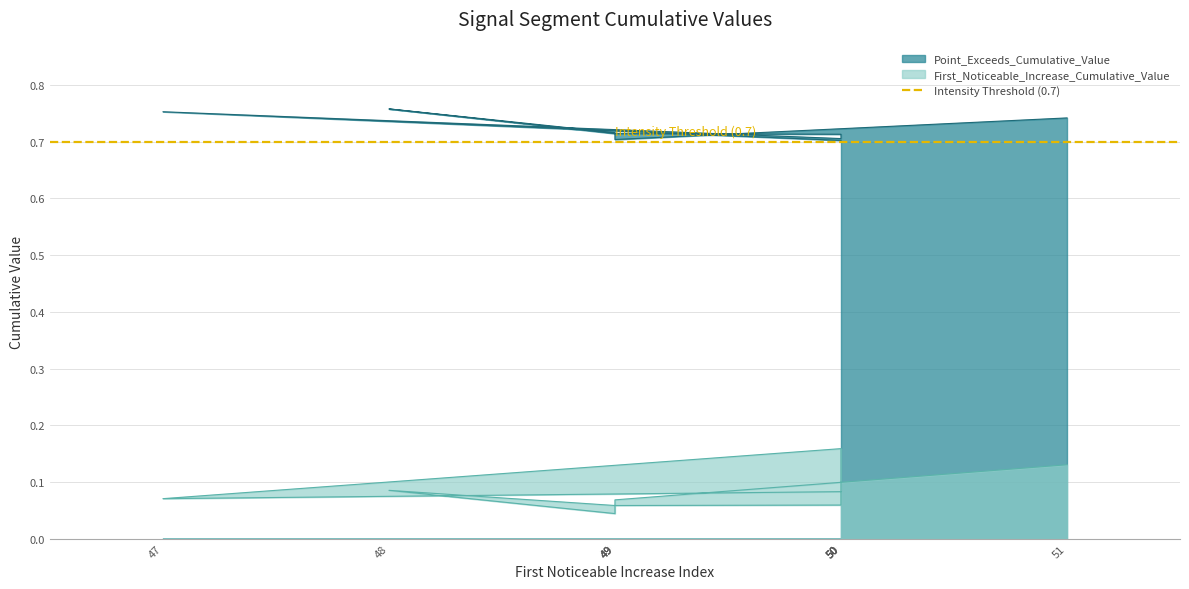

Between 49 and 50, which is larger?

50